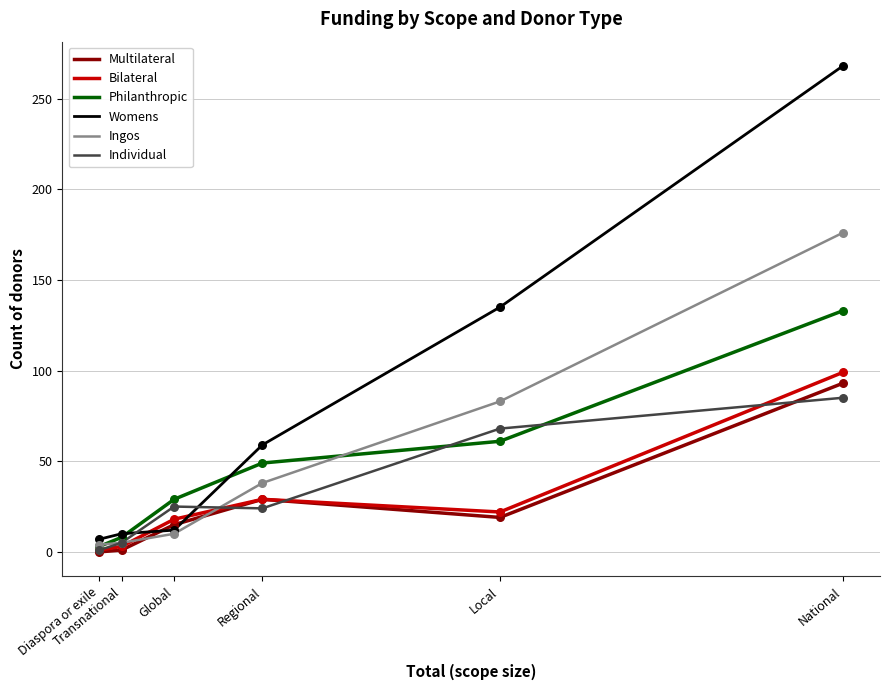

Is the value of Bilateral at National greater than the value of Philanthropic at National?

No